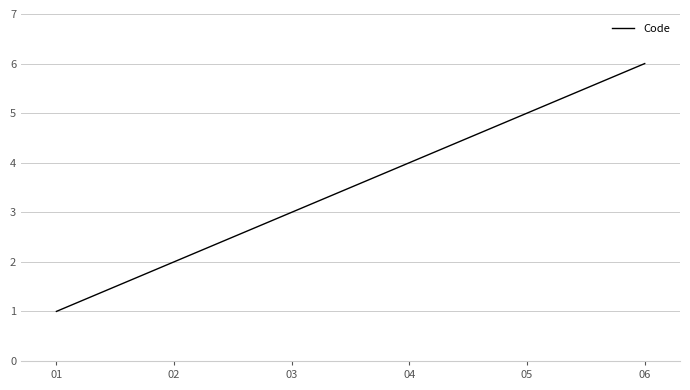

Rank the categories by value from lowest to highest.

01, 02, 03, 04, 05, 06